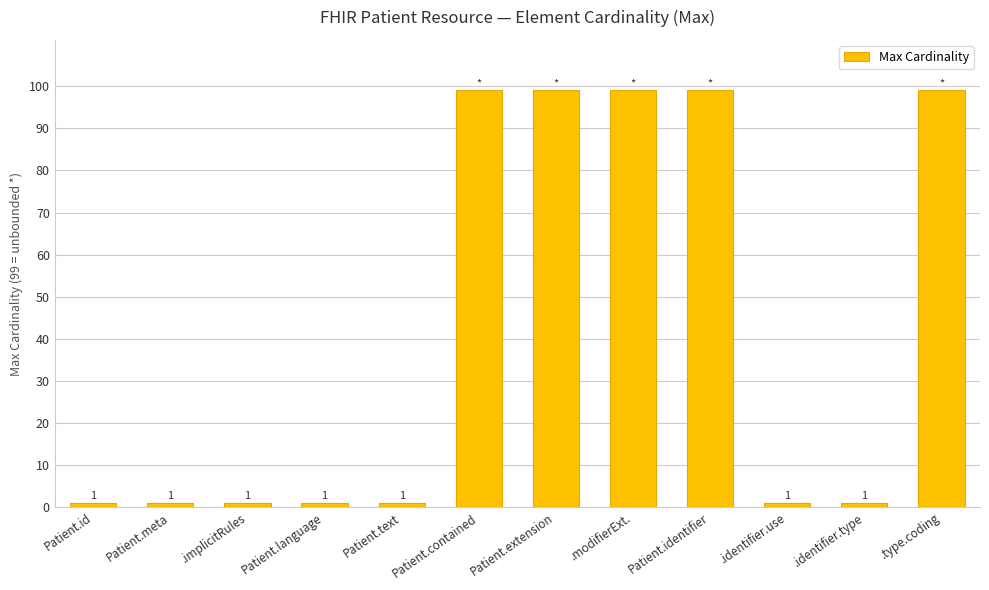

What is the maximum value shown in the chart?

99